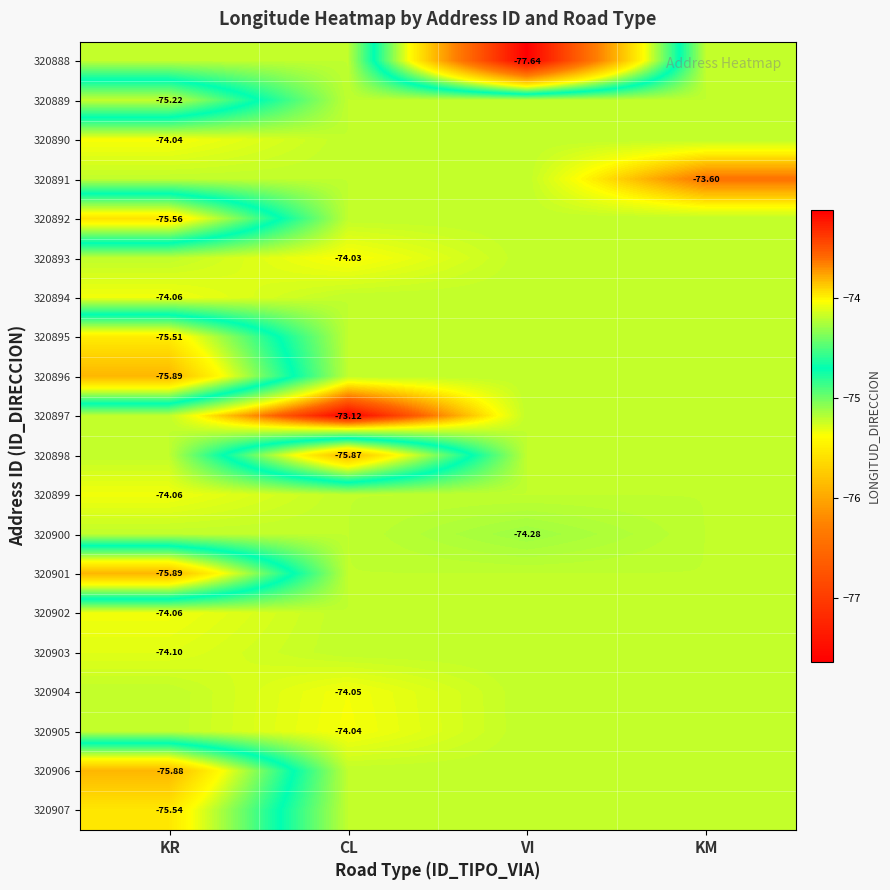

Where is 320904 nearest to the value -74?

CL